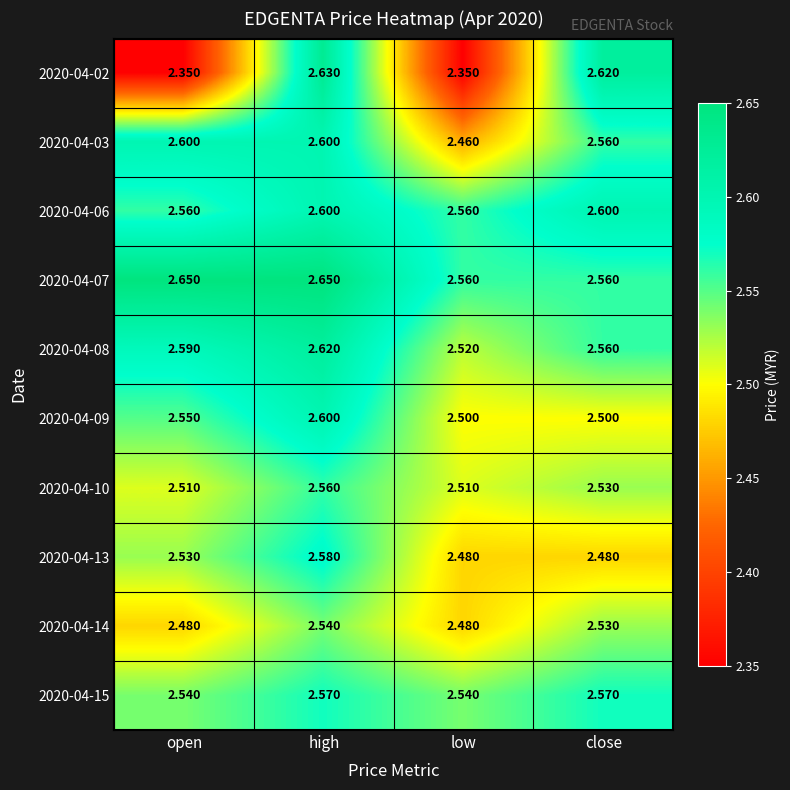

Between open and high, which series saw the biggest shift?

2020-04-02